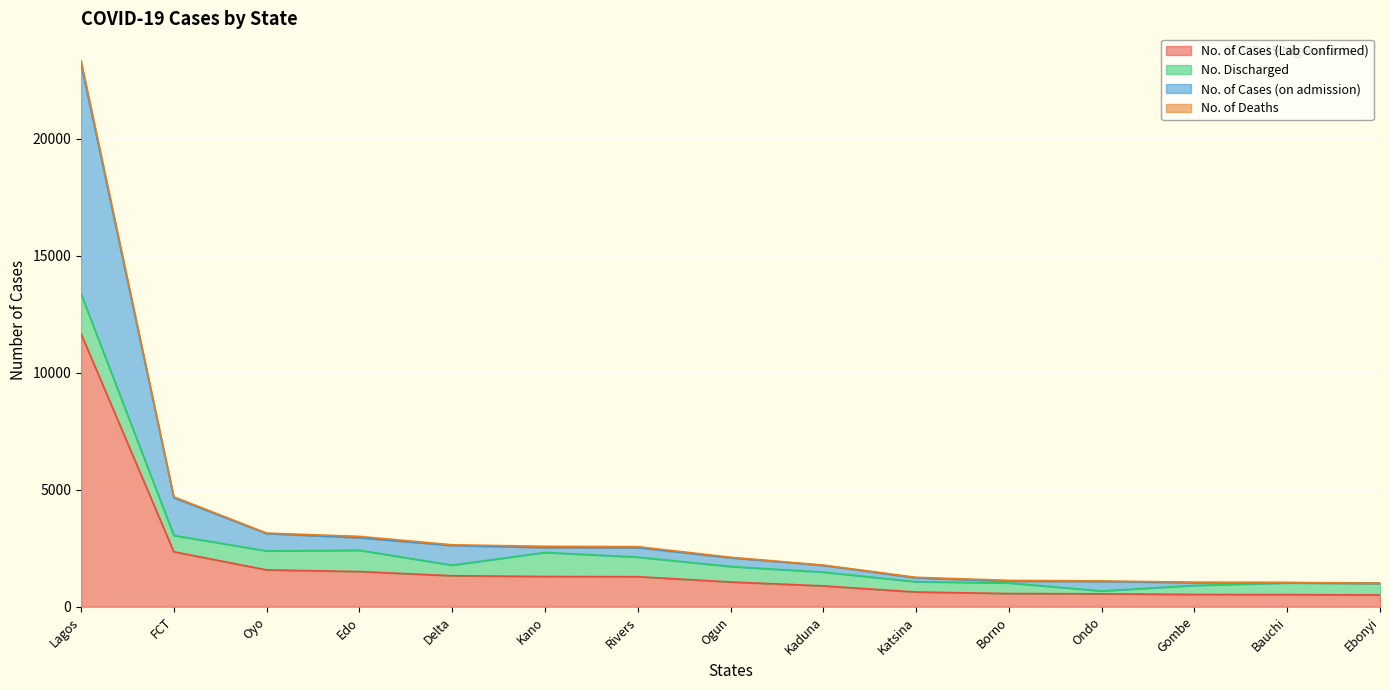

Where is No. of Cases (Lab Confirmed) nearest to the value 6086?

FCT